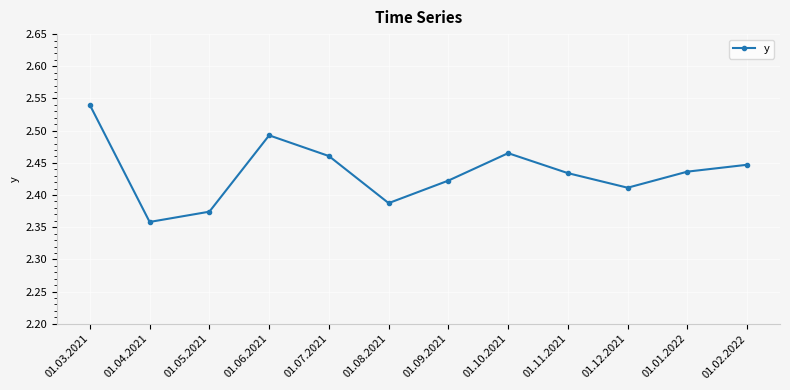

How many lines are shown in the chart?

1